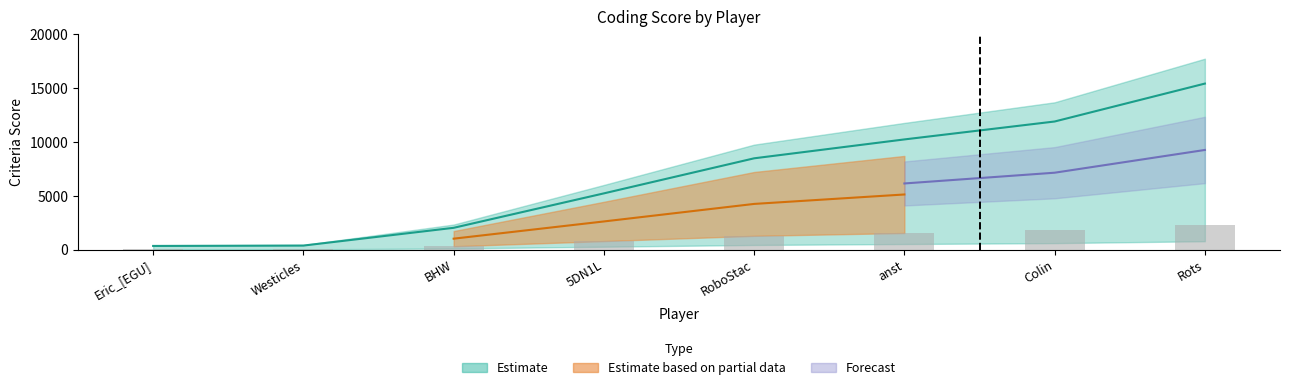

Which category has the highest value across all series?

Rots